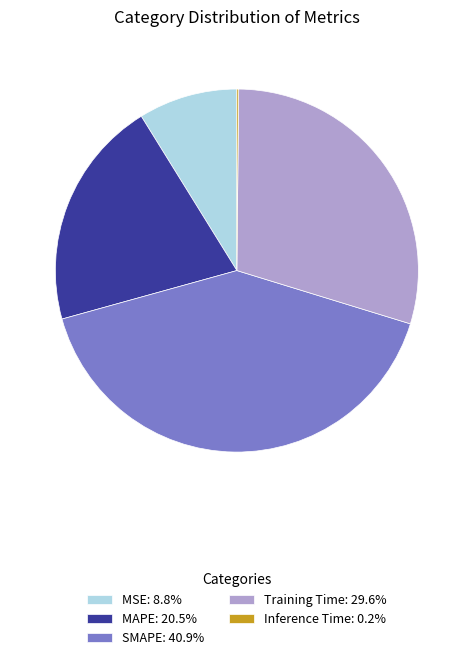

Is it true that MAPE is 33% of the pie?

False